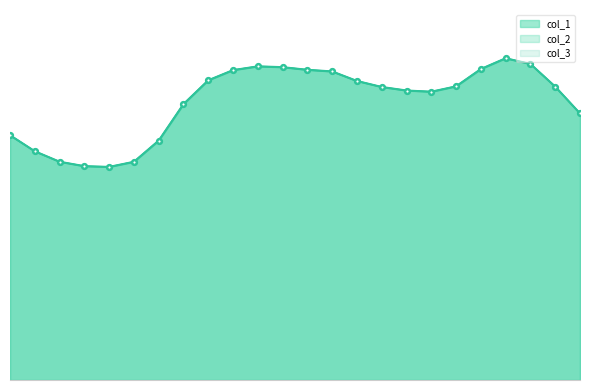

Reading right to left, transcribe all the data shown in this chart.

col_1: 23=104.3	22=114.8	21=123.6	20=125.9	19=121.7	18=114.9	17=112.8	16=113.3	15=114.6	14=117.0	13=120.7	12=121.4	11=122.4	10=122.7	9=121.2	8=117.3	7=107.9	6=93.7	5=85.4	4=83.4	3=83.7	2=85.4	1=89.5	0=95.8
col_2: 23=104.3	22=114.8	21=123.6	20=125.9	19=121.7	18=114.9	17=112.8	16=113.3	15=114.6	14=117.0	13=120.7	12=121.4	11=122.4	10=122.7	9=121.2	8=117.3	7=107.9	6=93.7	5=85.4	4=83.4	3=83.7	2=85.4	1=89.5	0=95.8
col_3: 23=104.3	22=114.8	21=123.6	20=125.9	19=121.7	18=114.9	17=112.8	16=113.3	15=114.6	14=117.0	13=120.7	12=121.4	11=122.4	10=122.7	9=121.2	8=117.3	7=107.9	6=93.7	5=85.4	4=83.4	3=83.7	2=85.4	1=89.5	0=95.8